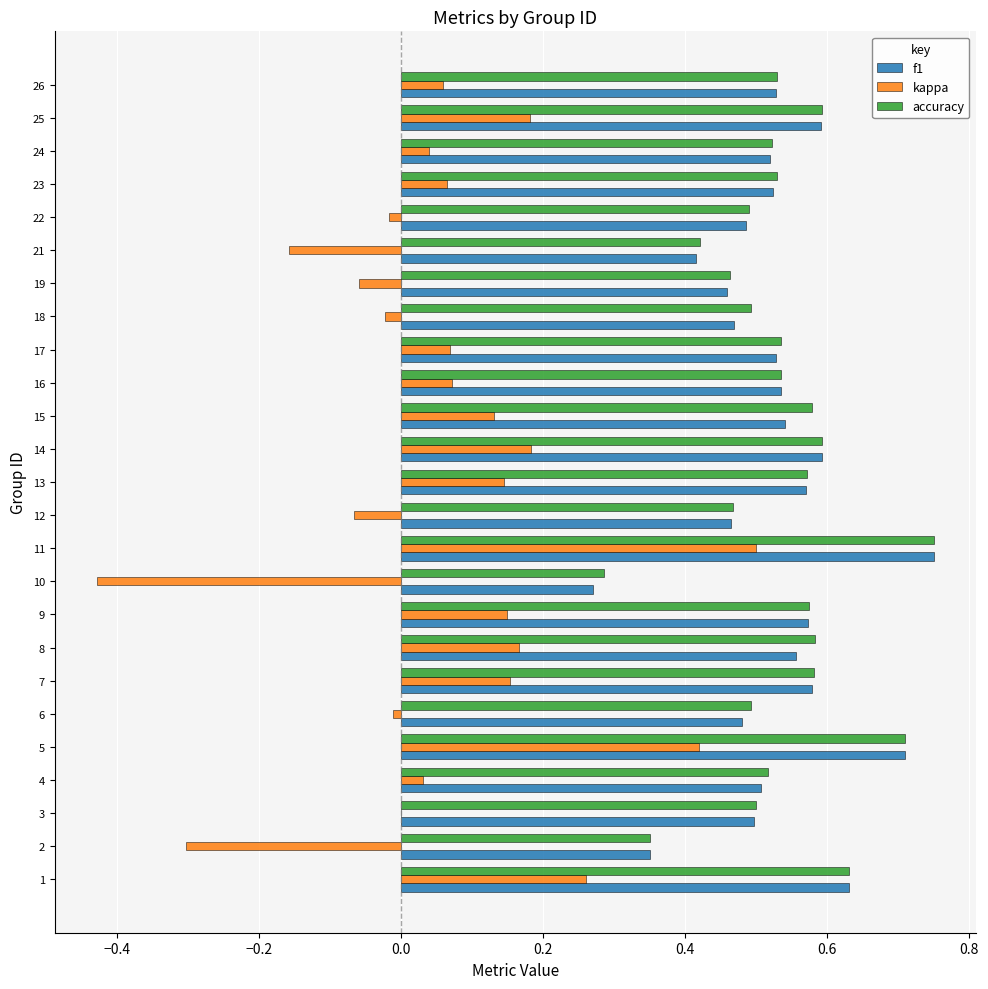

What is the sum of all kappa values?

1.6